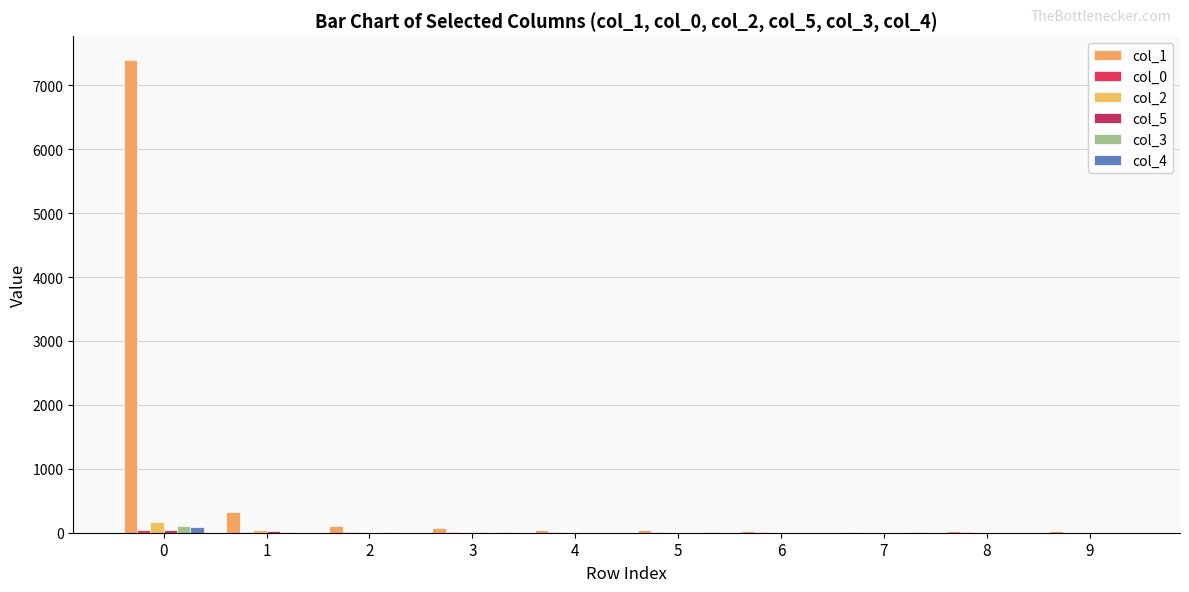

At 5, list the series in order from smallest to largest.

col_5, col_3, col_2, col_4, col_0, col_1